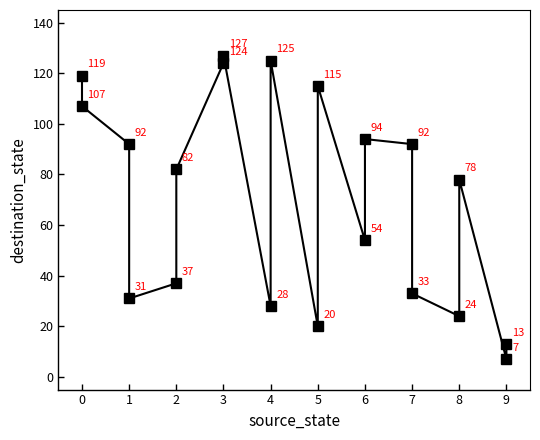

What is the greatest value displayed?

127